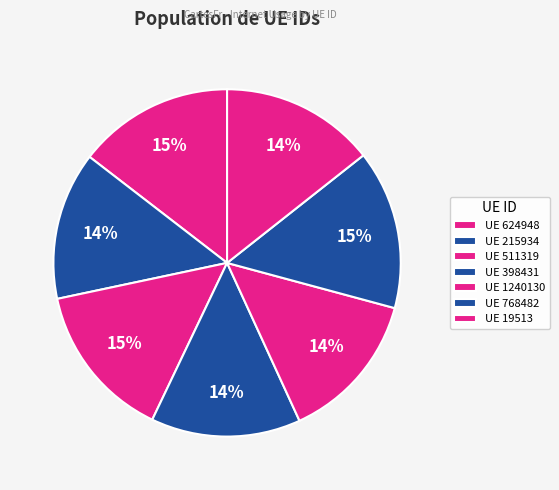

Count the number of slices in the pie.

7